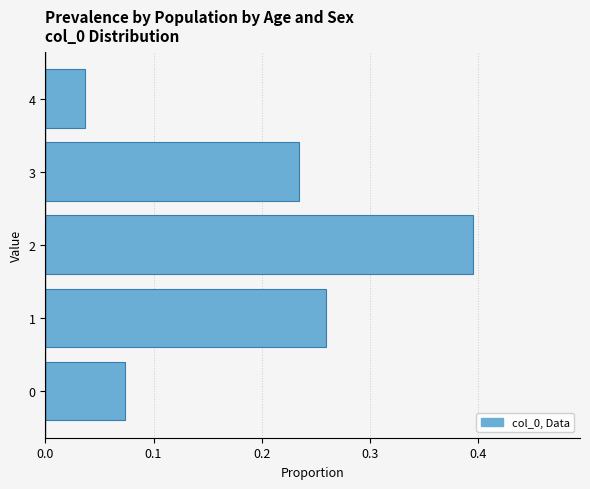

Which label corresponds to the smallest value in the chart?

4